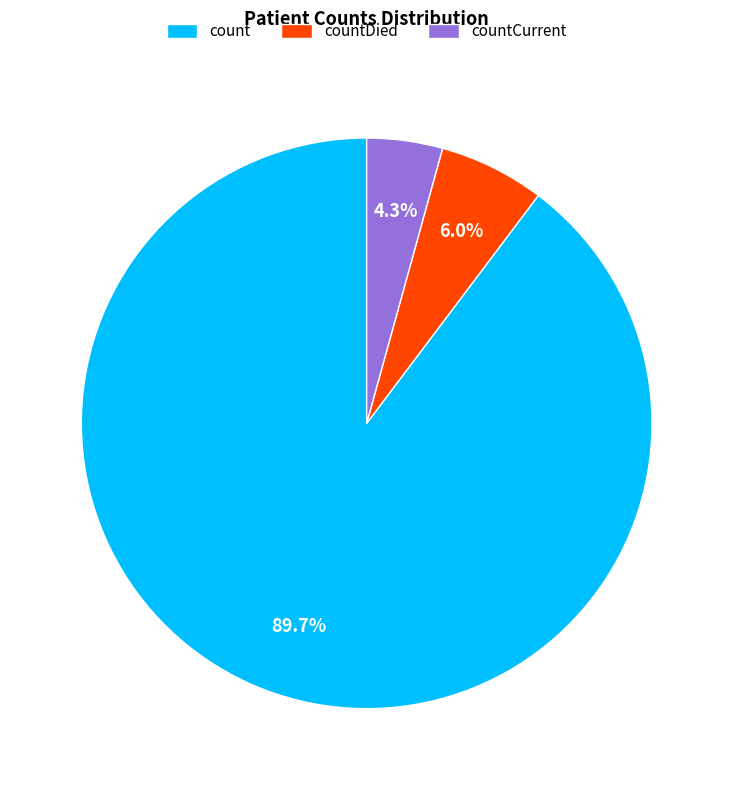

Which has a higher value, countCurrent or count?

count